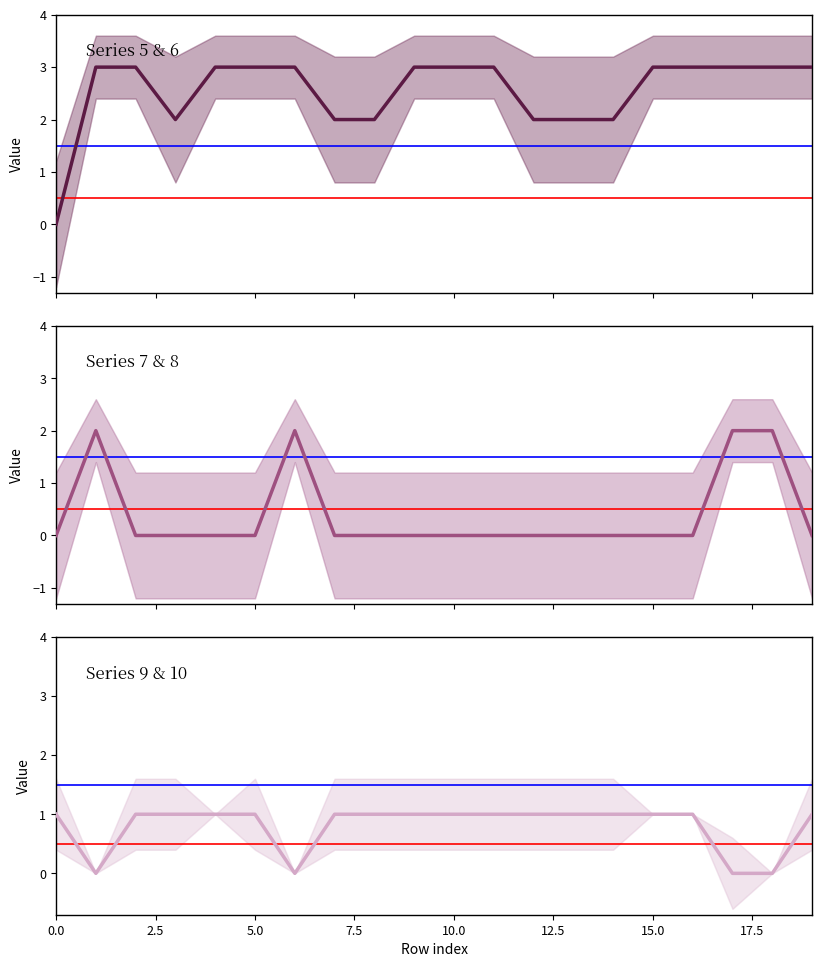

In col_7, how many points are higher than both neighbors (excluding endpoints)?

2